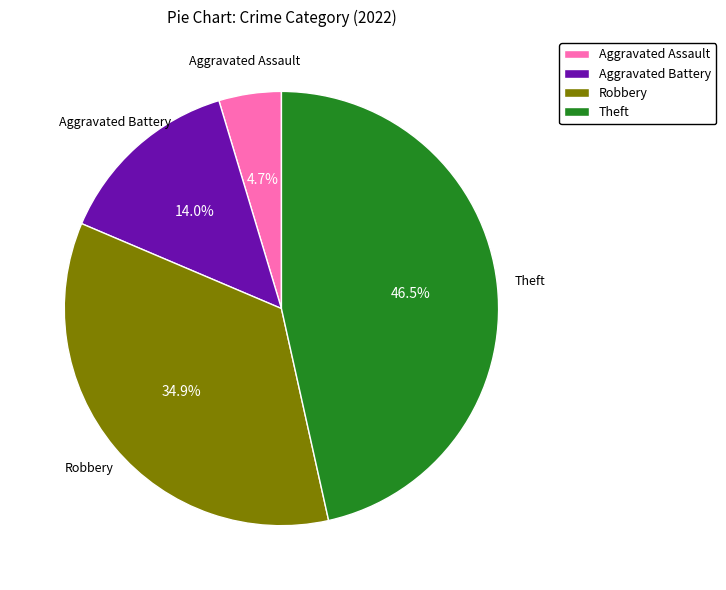

Which has a higher value, Aggravated Battery or Robbery?

Robbery